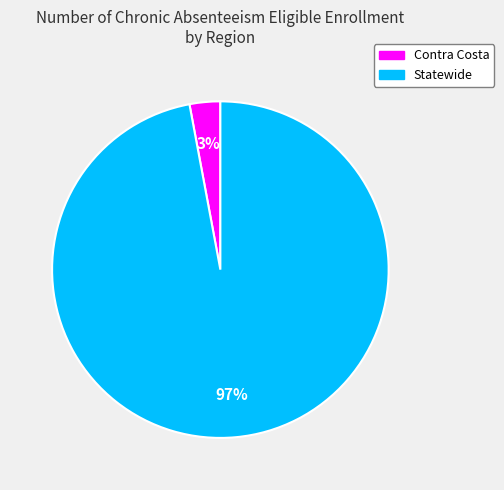

To the nearest percent, what is the average slice percentage?

50%